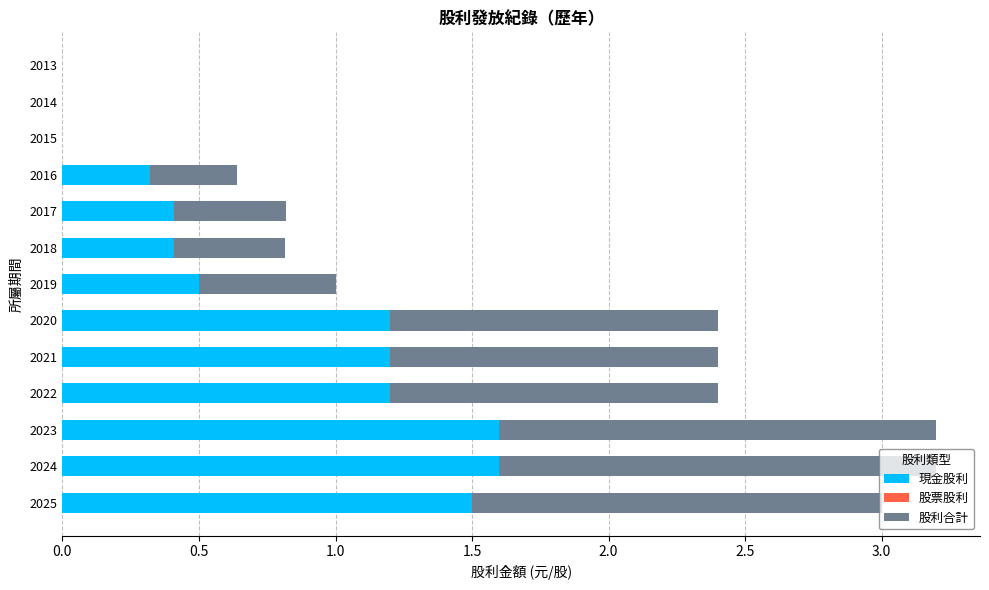

What is the total value across all series at 2017?

0.8